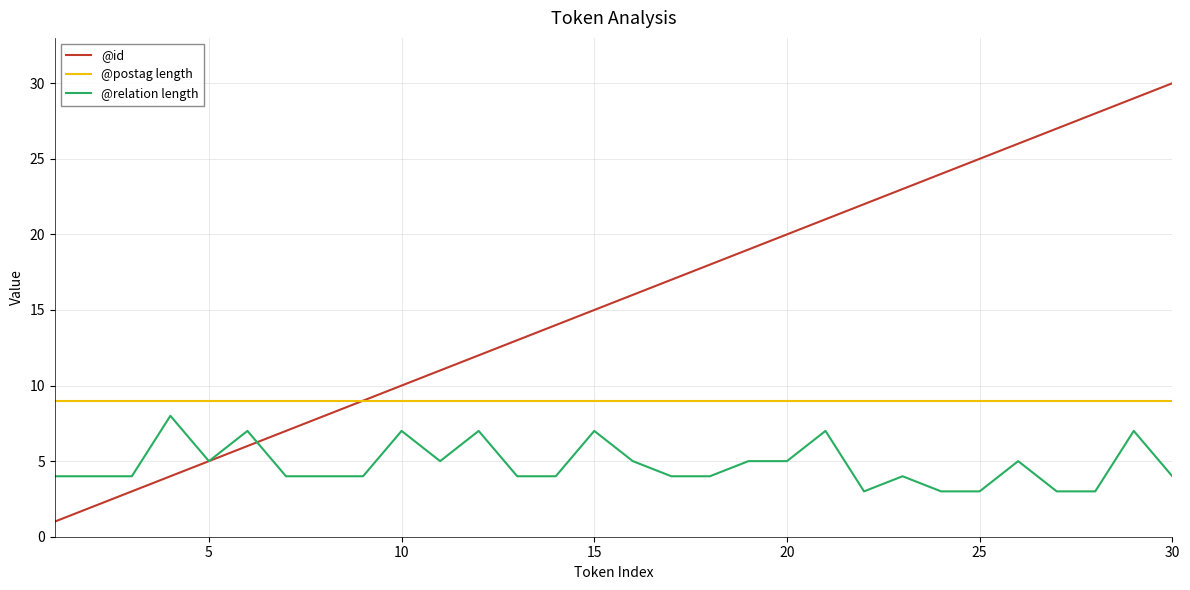

Which series has the largest total across all categories?

@id